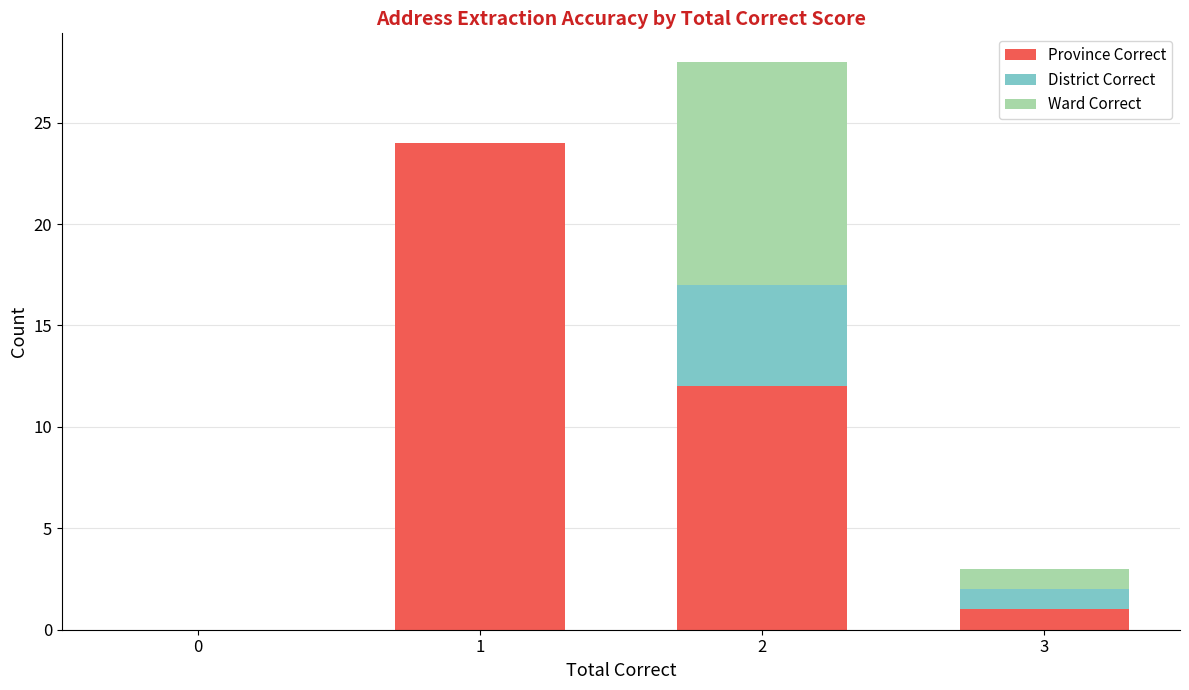

At which category is the sum across all series the highest?

2